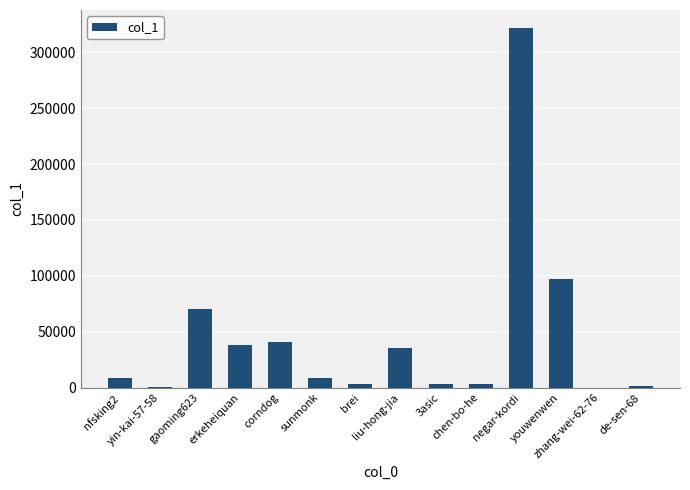

Does the chart contain stacked bars?

No